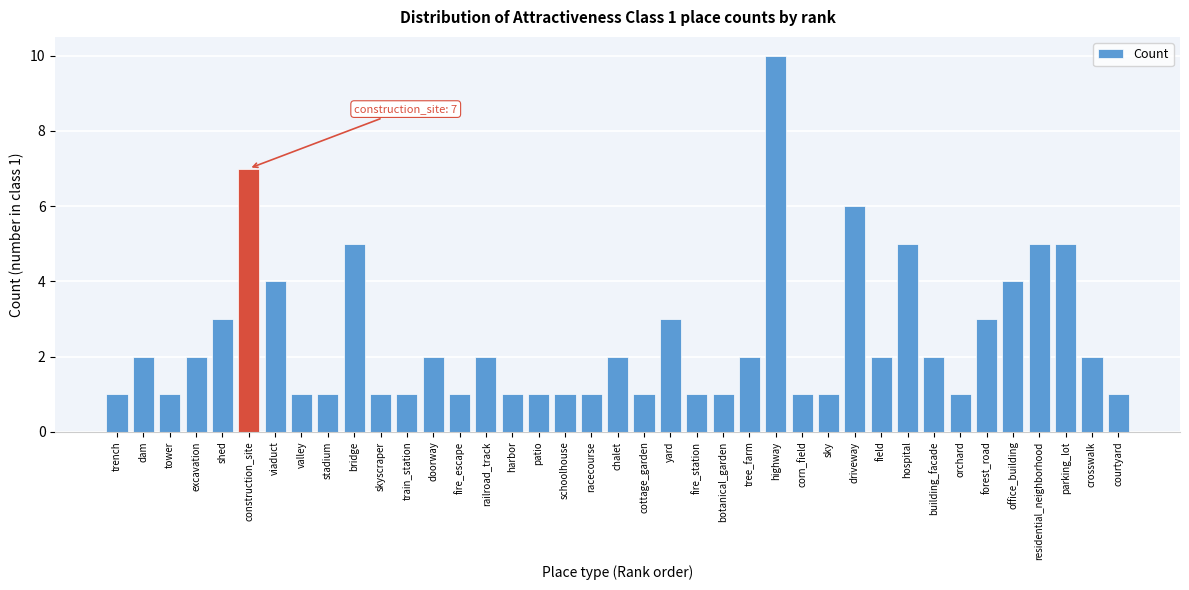

Which label corresponds to the largest value in the chart?

highway